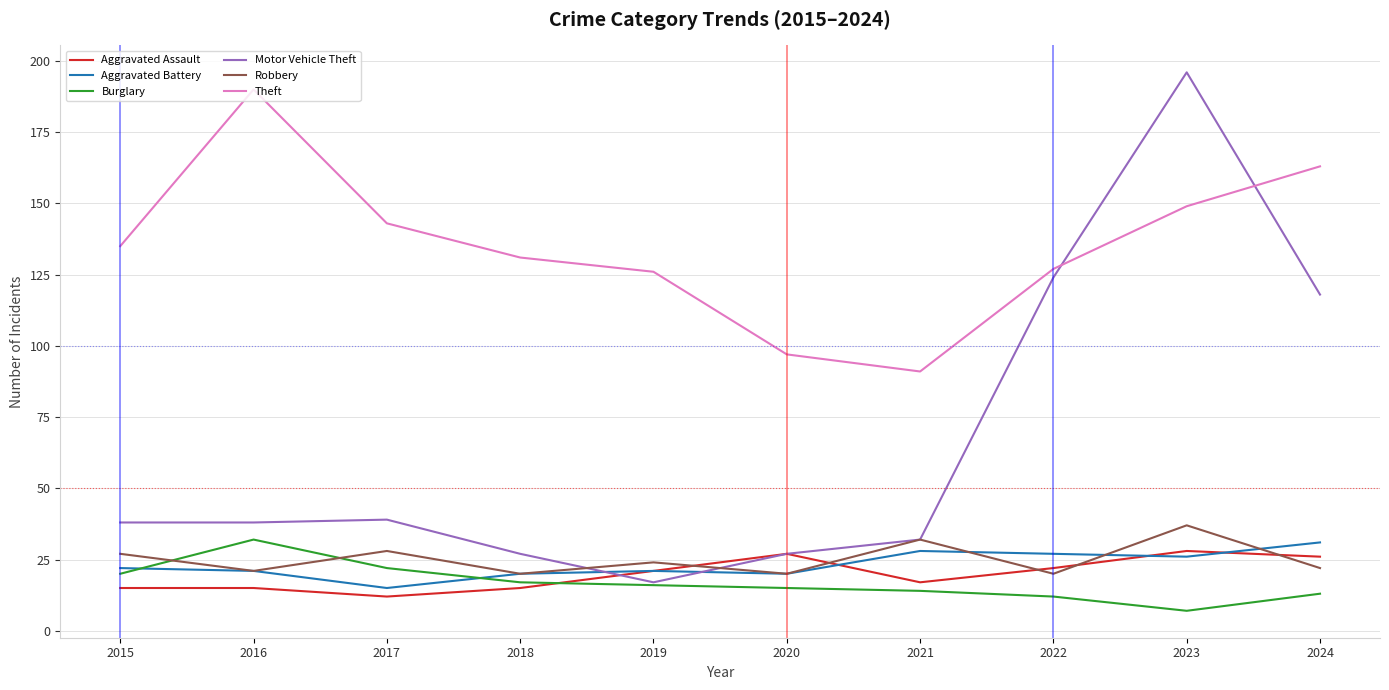

At which category does the chart reach its peak across all series?

2023